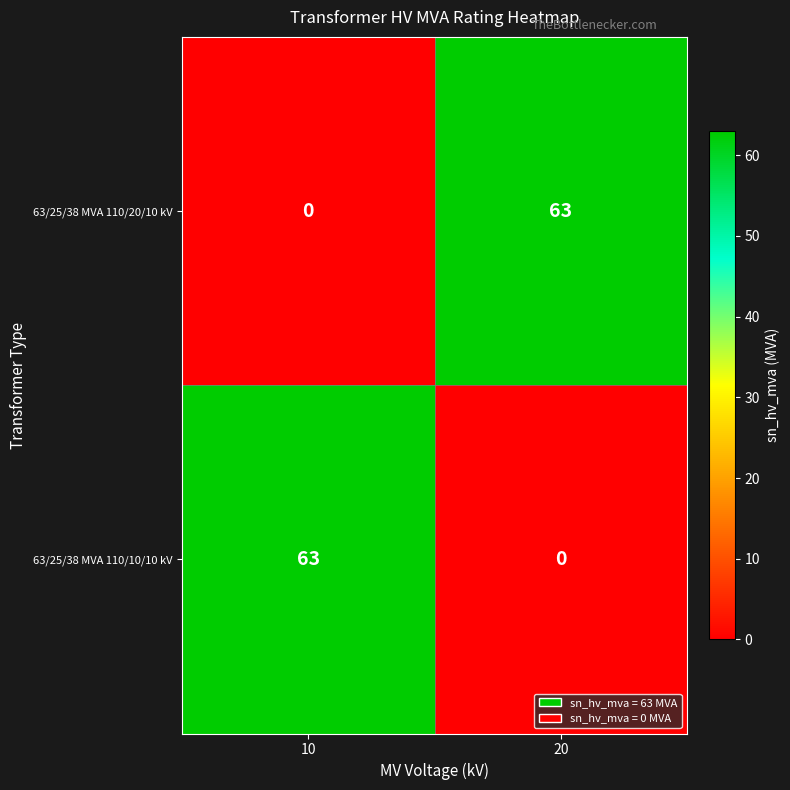

What is the sum of all 63/25/38 MVA 110/20/10 kV values?

63